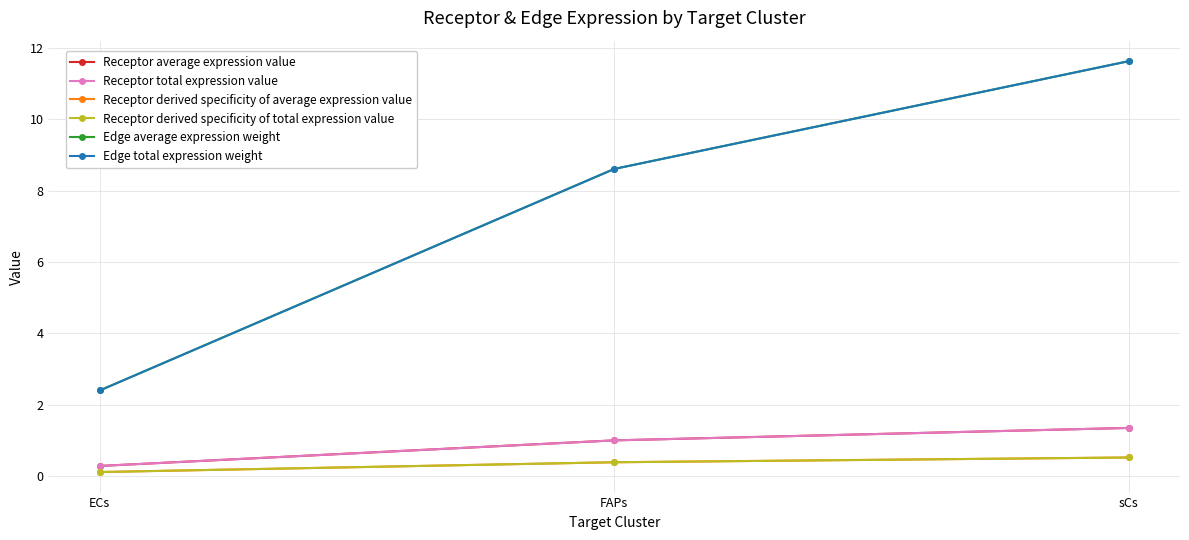

Does the chart have visible grid lines?

Yes